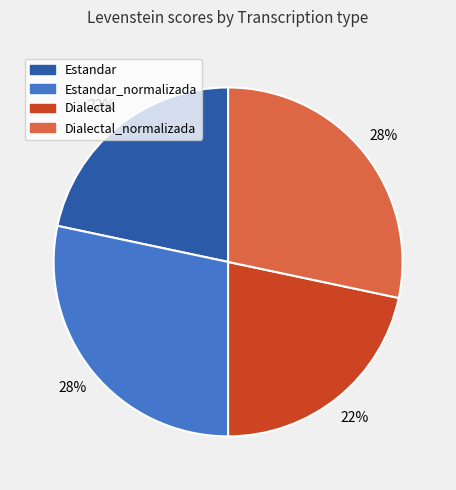

Does any single category account for the majority?

No